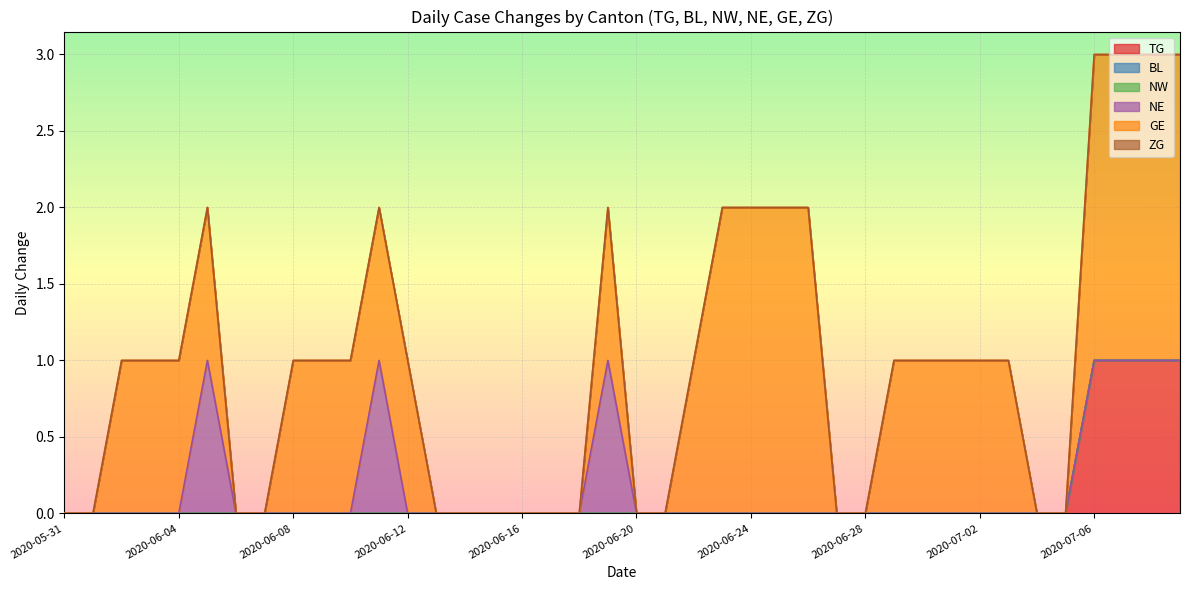

What is the label of the 32nd point from the left?

2020-07-01